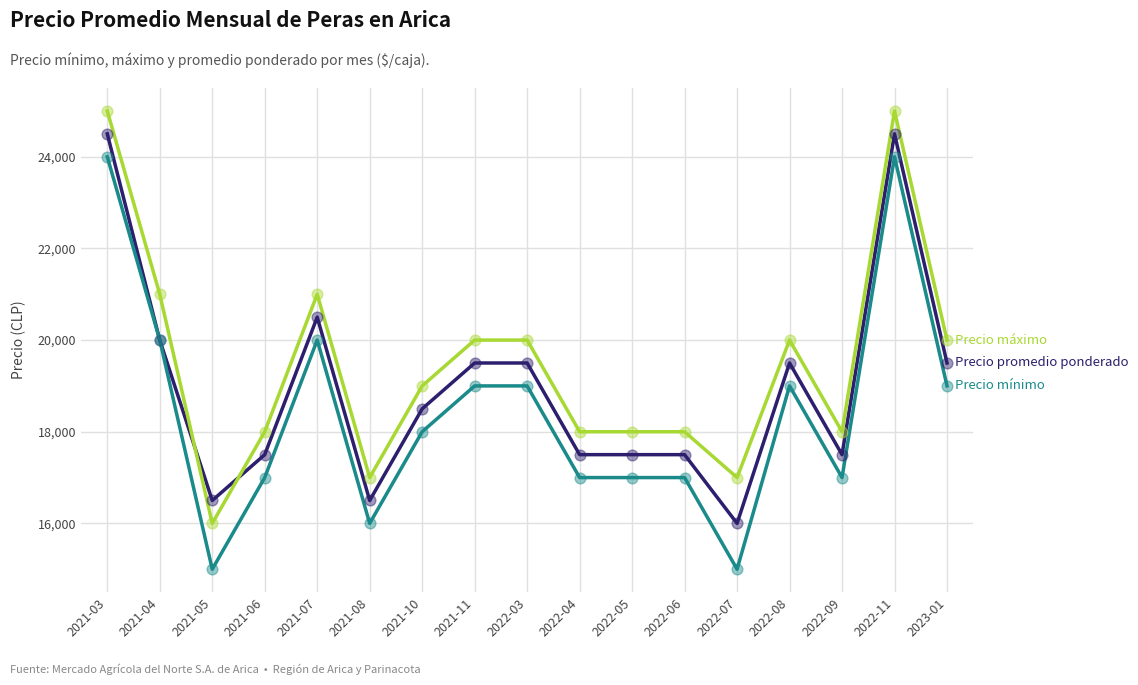

What is the total value across all series at 2022-05?

52500